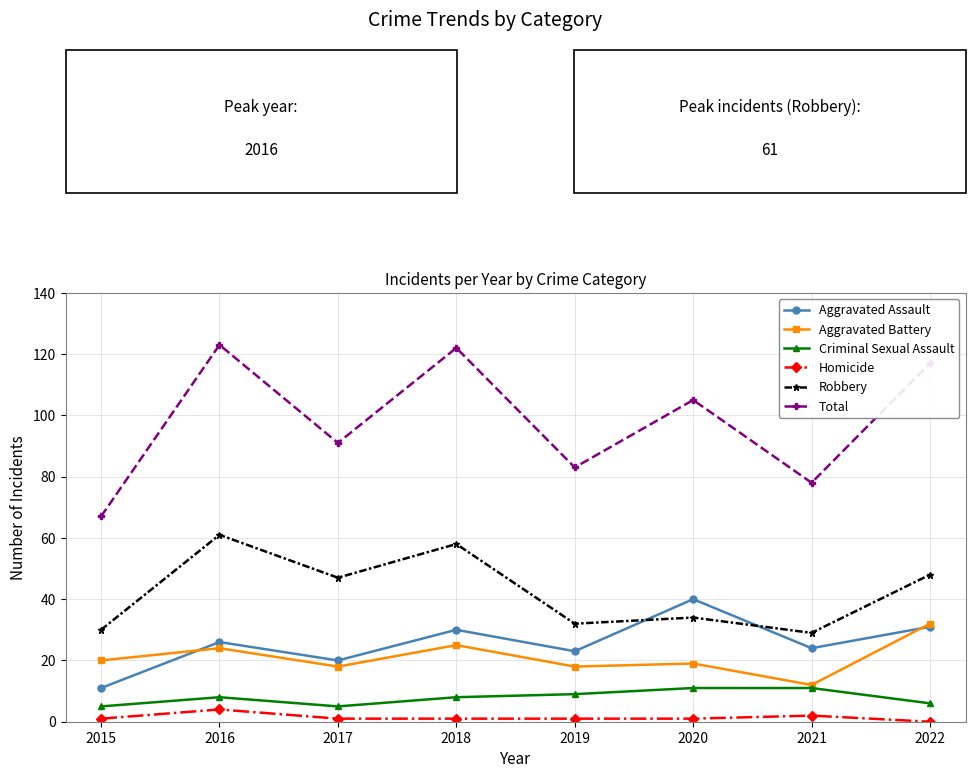

Between 2015 and 2016, which series saw the biggest shift?

Total